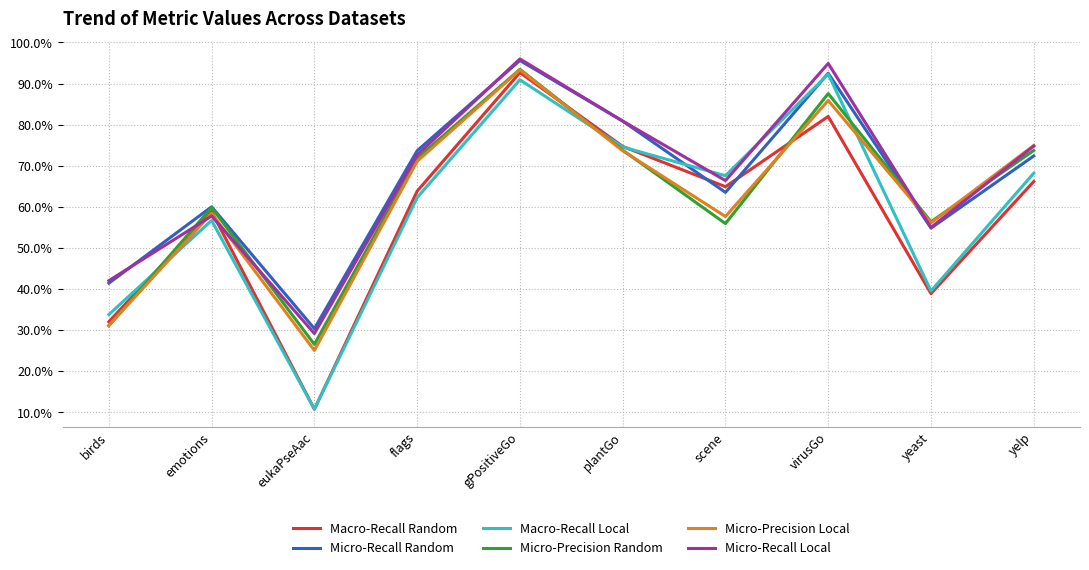

How many interior local peaks does the Micro-Precision Local series have?

3